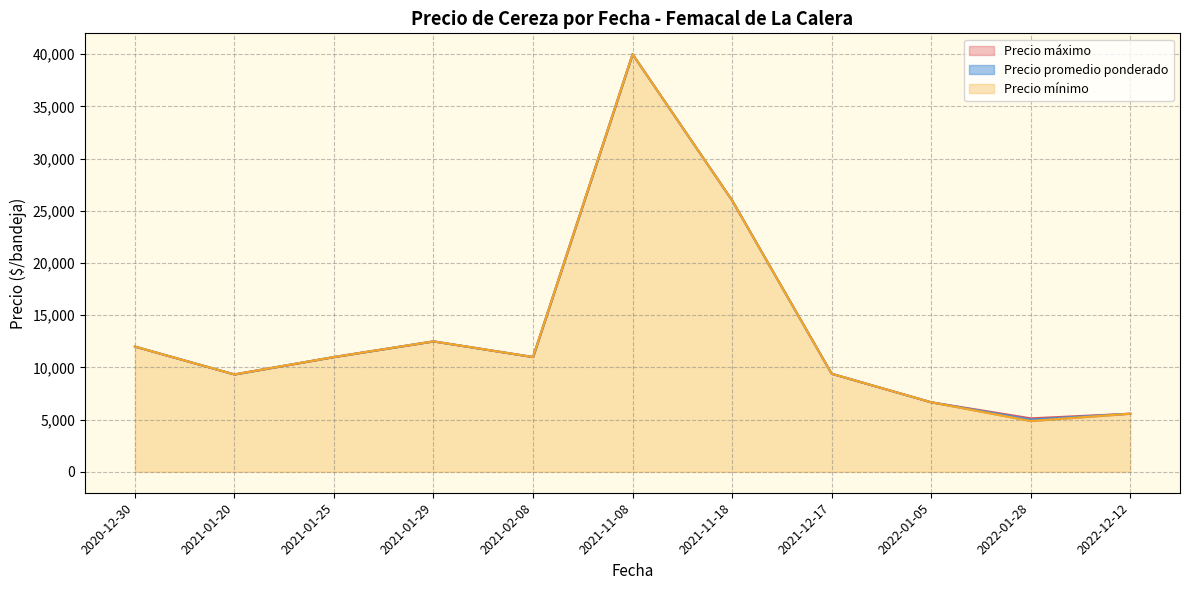

What is the maximum value for Precio promedio ponderado?

40000.0